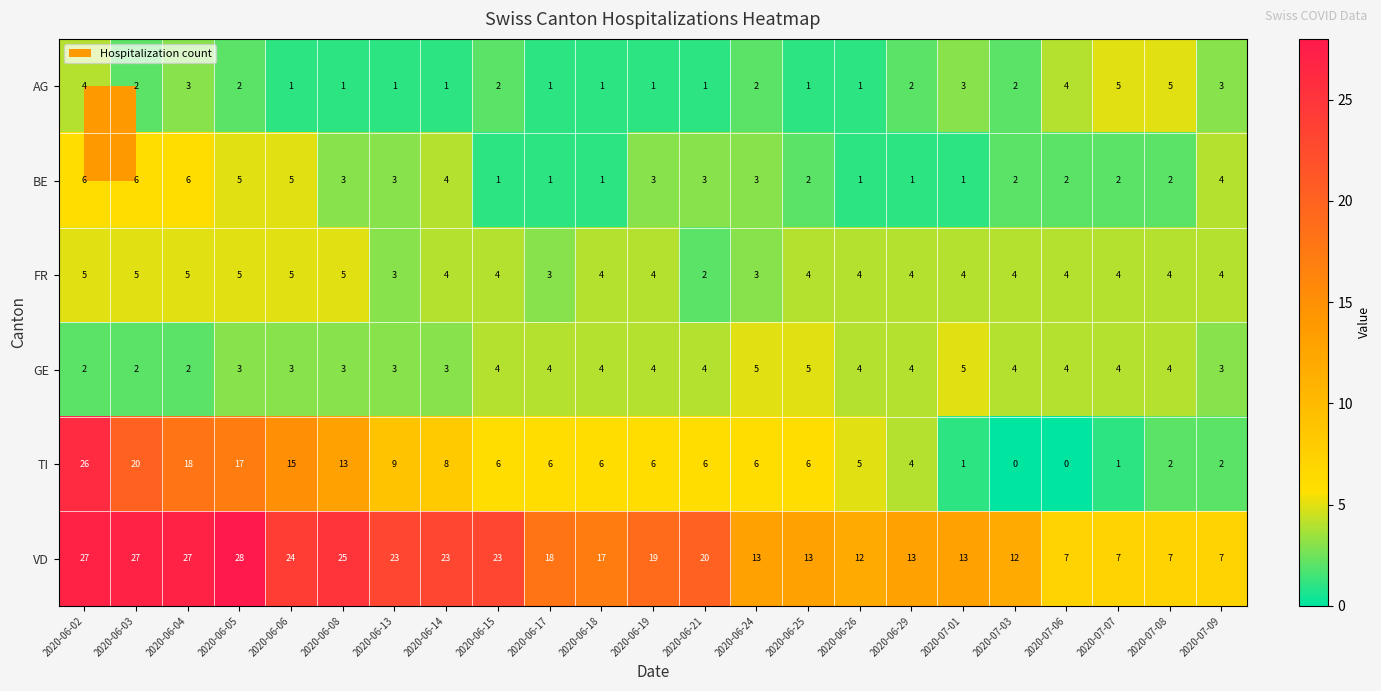

How many data points in FR are less than 4?

4